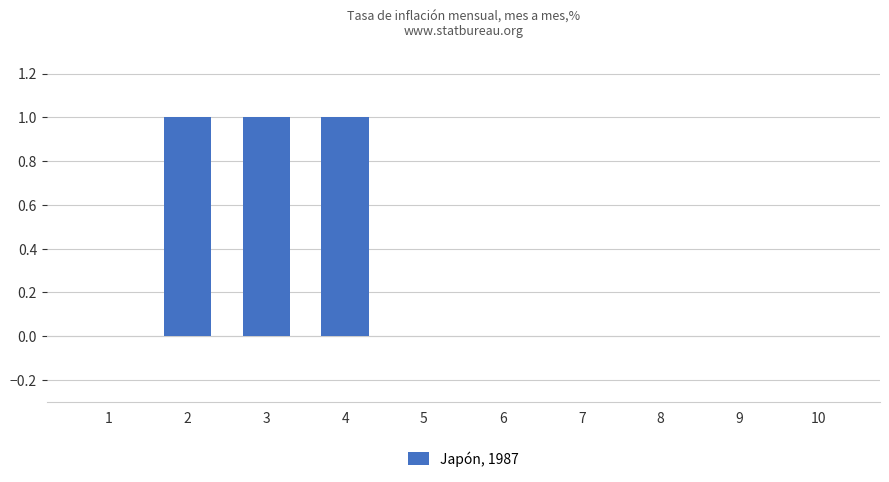

The chart shows a value of 2 at 4. True or false?

False